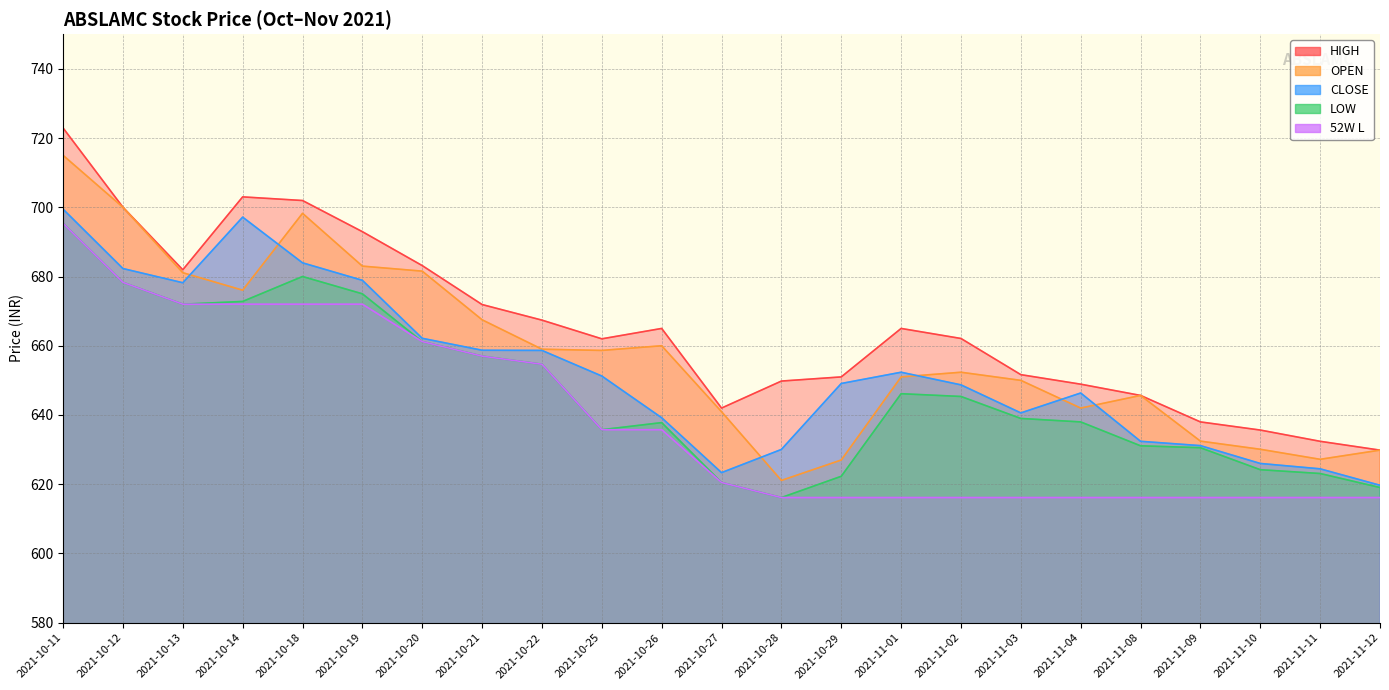

At how many categories does at least one series exceed 643?

18